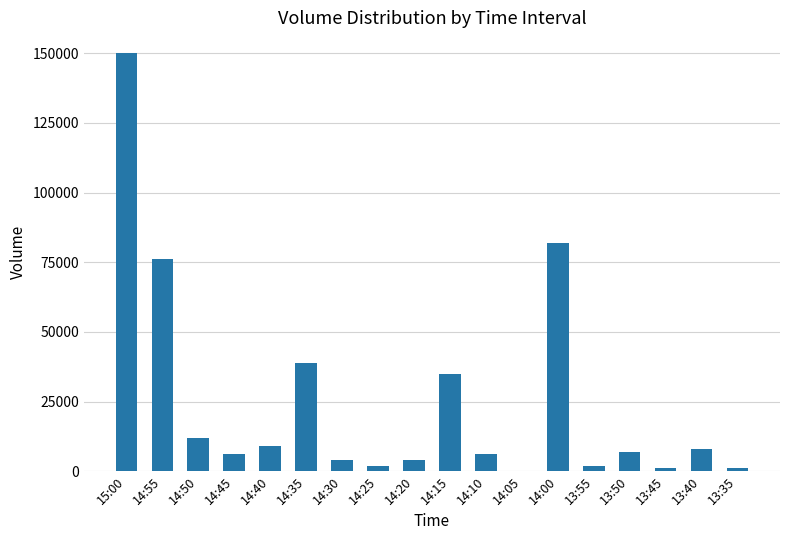

Reading left to right, extract all data points from this chart.

15:00=150000	14:55=76000	14:50=12000	14:45=6000	14:40=9000	14:35=39000	14:30=4000	14:25=2000	14:20=4000	14:15=35000	14:10=6000	14:05=0	14:00=82000	13:55=2000	13:50=7000	13:45=1000	13:40=8000	13:35=1000